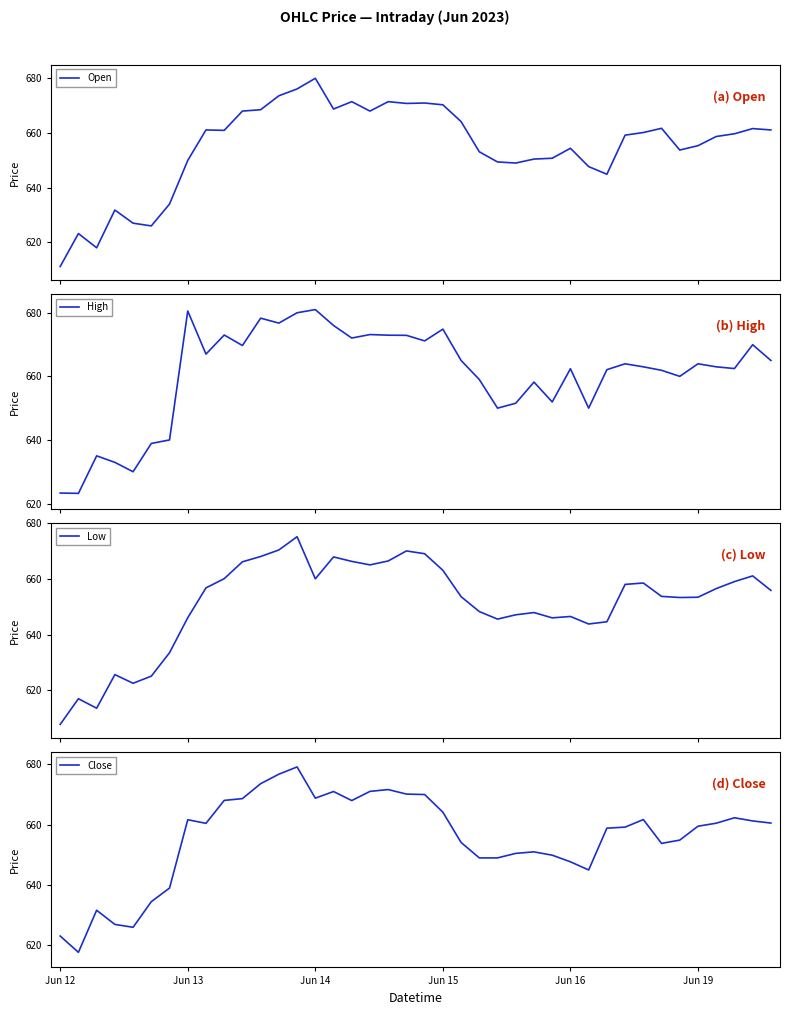

What is the value of the High point at the 30th from the left?

650.0